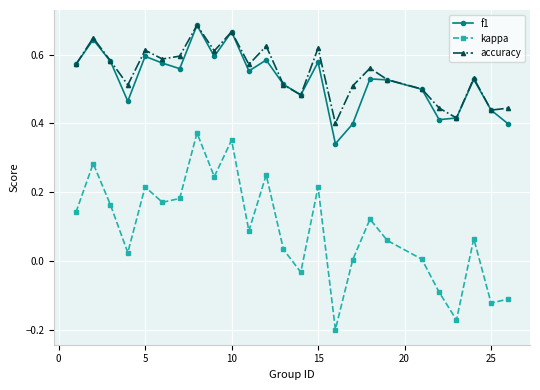

True or false: accuracy and kappa intersect in this chart.

False